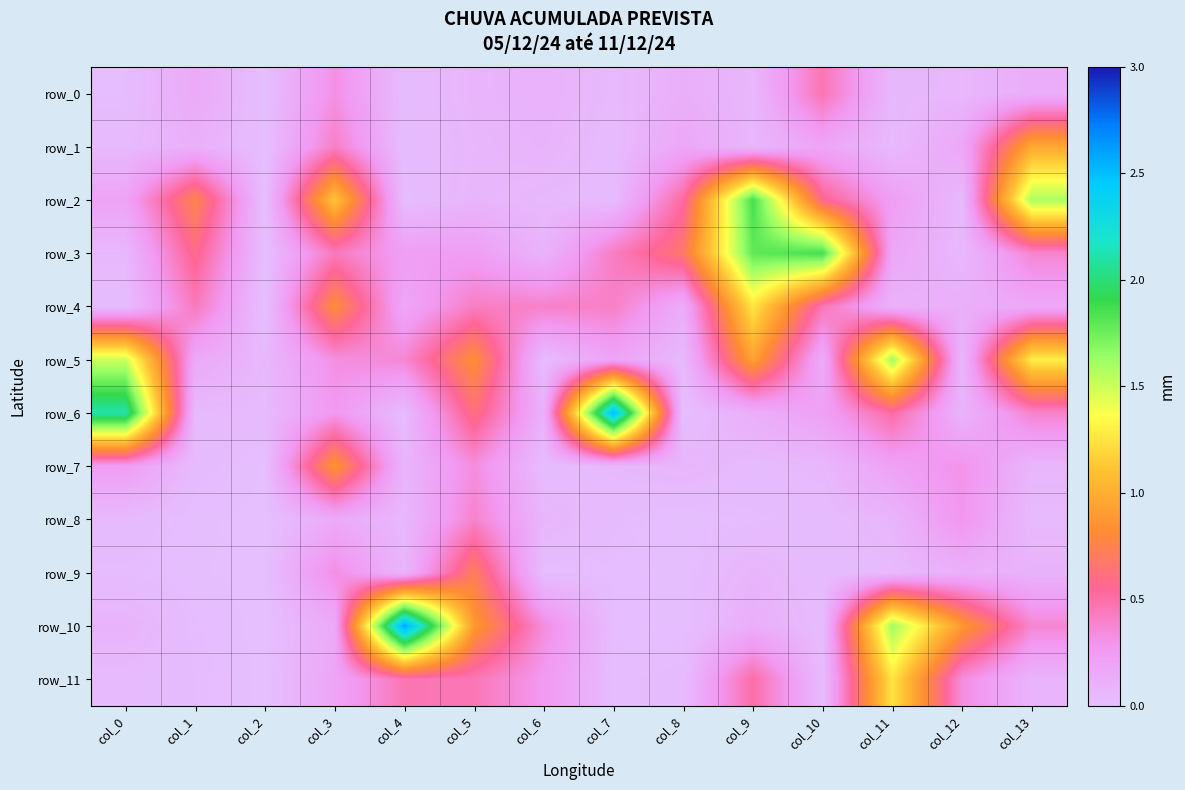

Read the row_5 value at col_2.

0.1